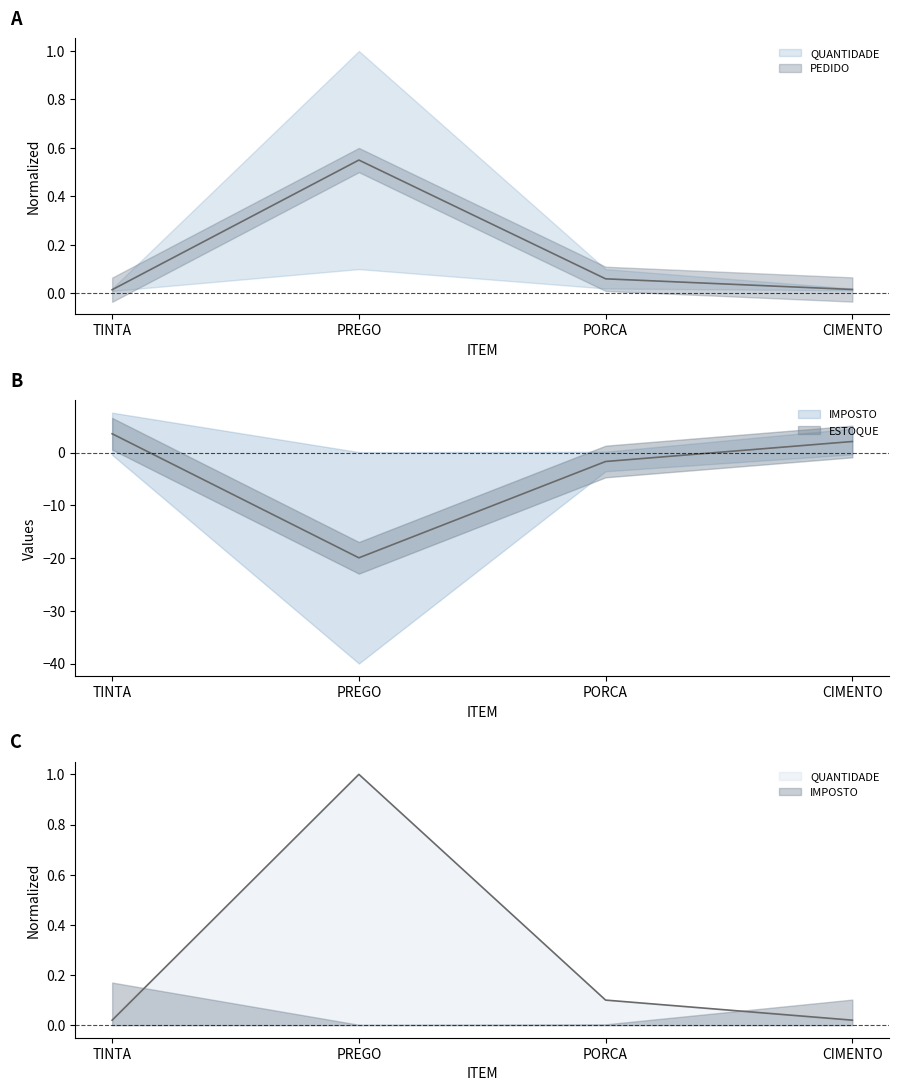

True or false: ESTOQUE and QUANTIDADE cross at least once.

True